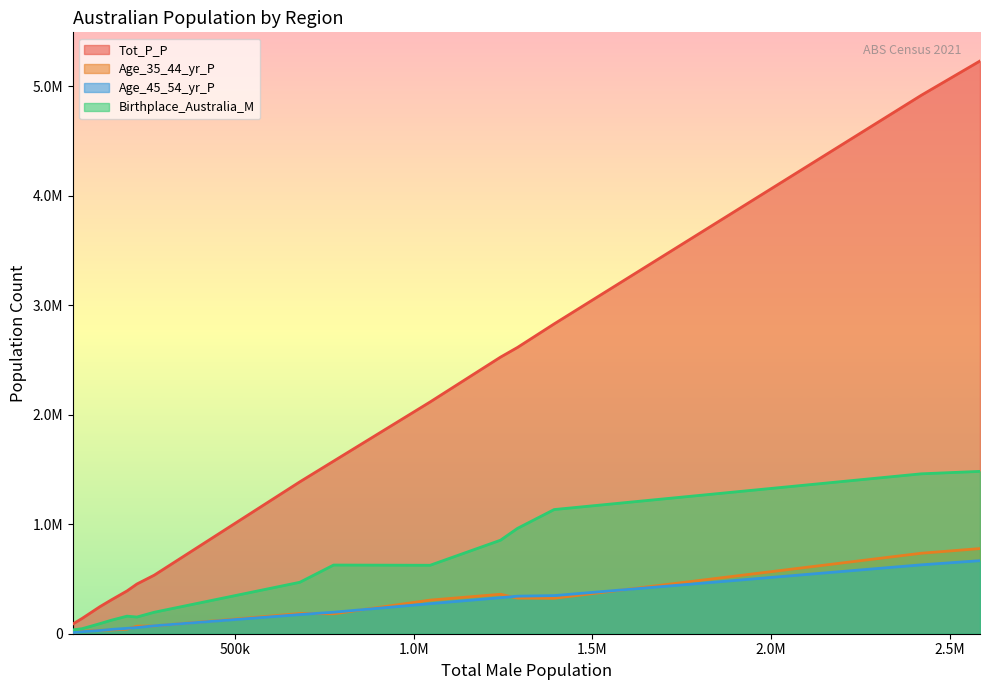

What is the value of the Age_35_44_yr_P point at the 6th from the left?

325336